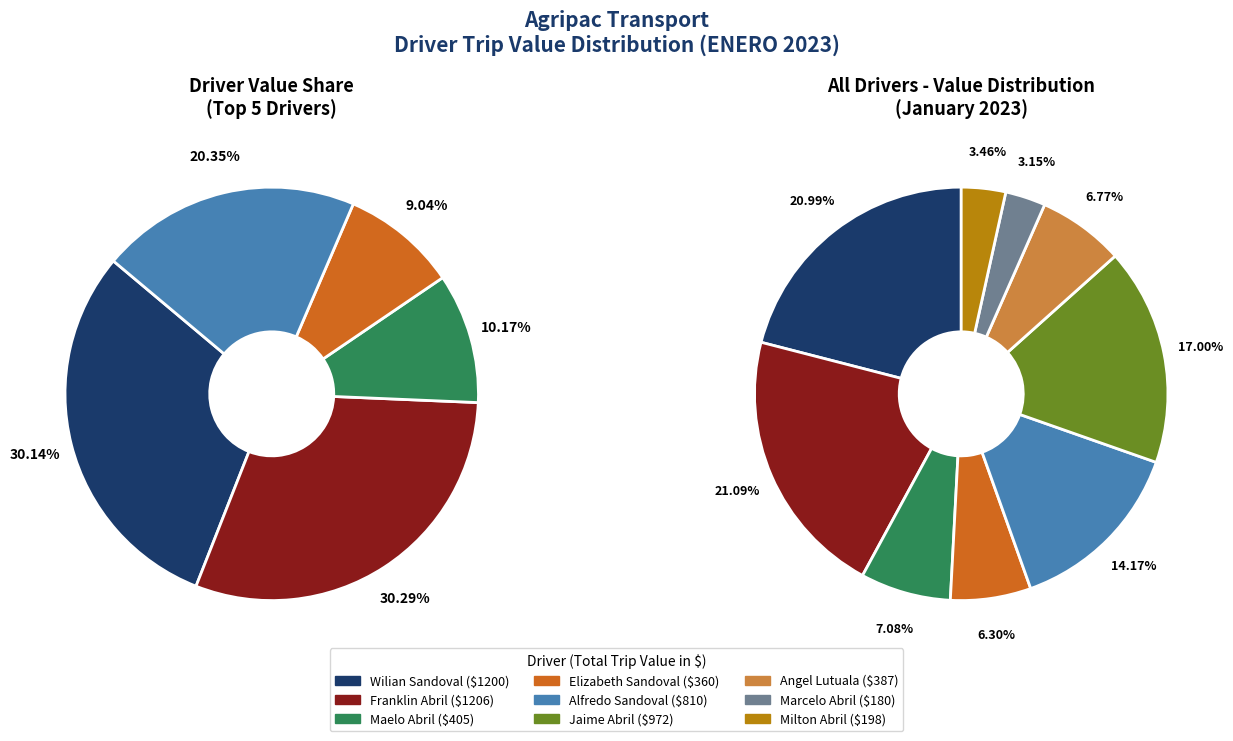

What is the change in value from Elizabeth Sandoval to Jaime Abril?

+612